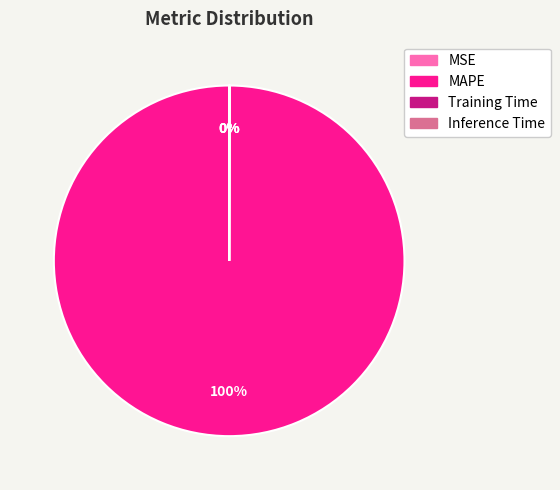

To the nearest percent, what percentage of the pie is MAPE?

100%